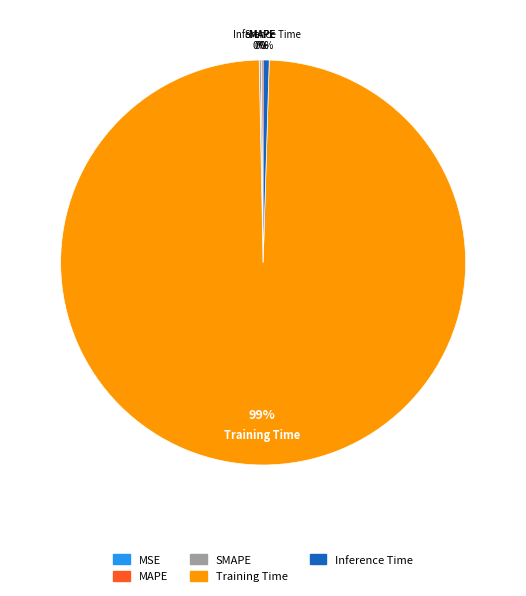

Between Training Time and Inference Time, which is larger?

Training Time